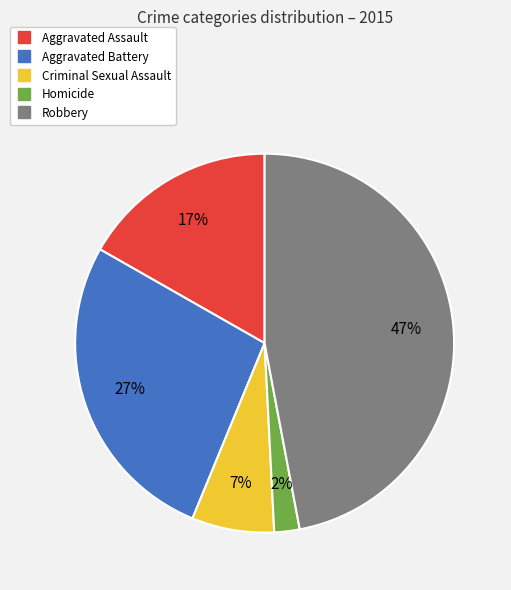

Do Robbery and Homicide together represent more than half of the pie?

No